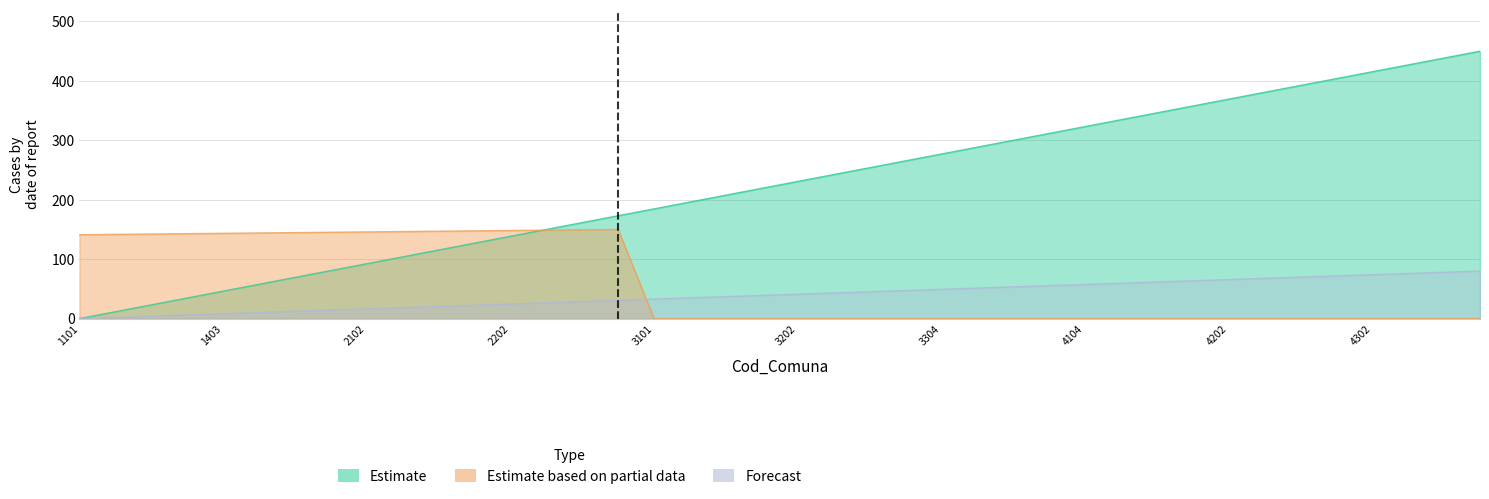

Reading left to right, extract all data points from this chart.

Estimate: 0.0	11.5	23.1	34.6	46.2	57.7	69.2	80.8	92.3	103.8	115.4	126.9	138.5	150.0	161.5	173.1	184.6	196.2	207.7	219.2	230.8	242.3	253.8	265.4	276.9	288.5	300.0	311.5	323.1	334.6	346.2	357.7	369.2	380.8	392.3	403.8	415.4	426.9	438.5	450.0
Estimate based on partial data: 141.1	141.7	142.3	142.9	143.5	144.1	144.7	145.3	145.8	146.4	147.0	147.6	148.2	148.8	149.4	150.0	0.0	0.0	0.0	0.0	0.0	0.0	0.0	0.0	0.0	0.0	0.0	0.0	0.0	0.0	0.0	0.0	0.0	0.0	0.0	0.0	0.0	0.0	0.0	0.0
Forecast: 0.0	2.1	4.1	6.2	8.2	10.3	12.3	14.4	16.4	18.5	20.5	22.6	24.6	26.7	28.7	30.8	32.8	34.9	36.9	39.0	41.0	43.1	45.1	47.2	49.2	51.3	53.3	55.4	57.4	59.5	61.5	63.6	65.6	67.7	69.7	71.8	73.8	75.9	77.9	80.0